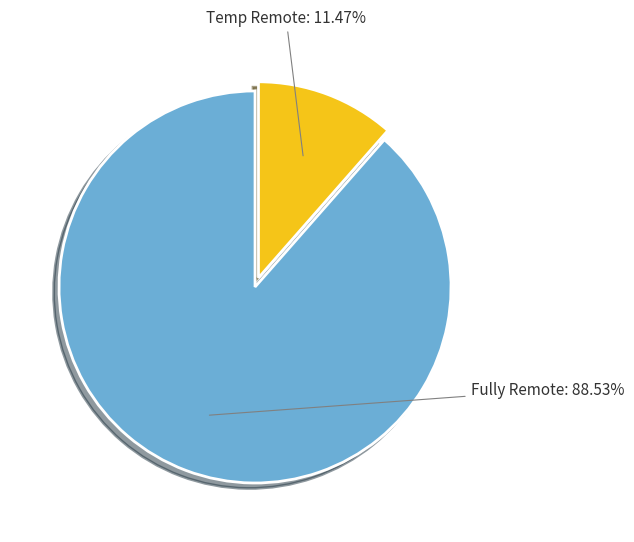

Is there any slice that represents more than half of the pie?

Yes